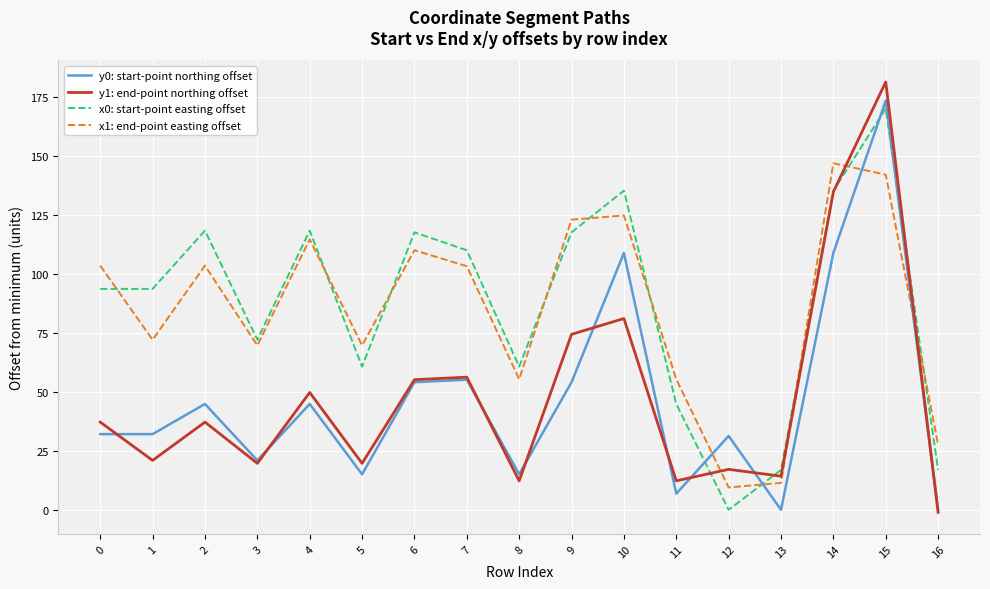

What is the greatest value displayed?

181.5